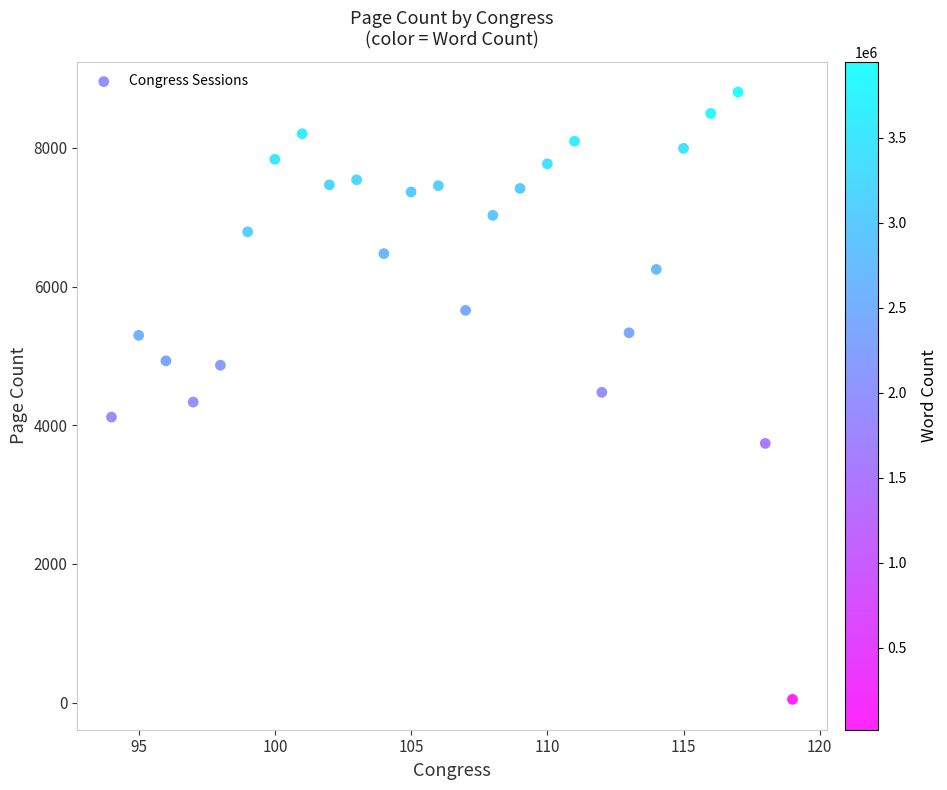

What is the range of X values (max minus min)?

25